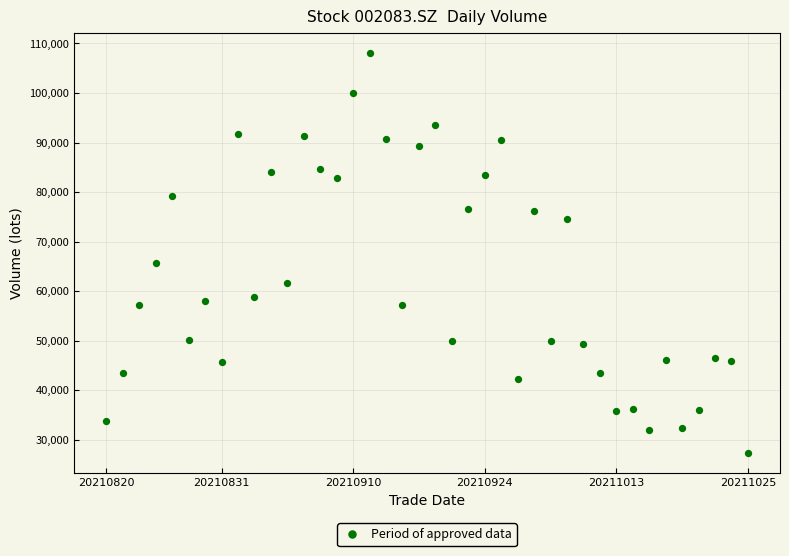

What is the range of Y values (max minus min)?

80782.2